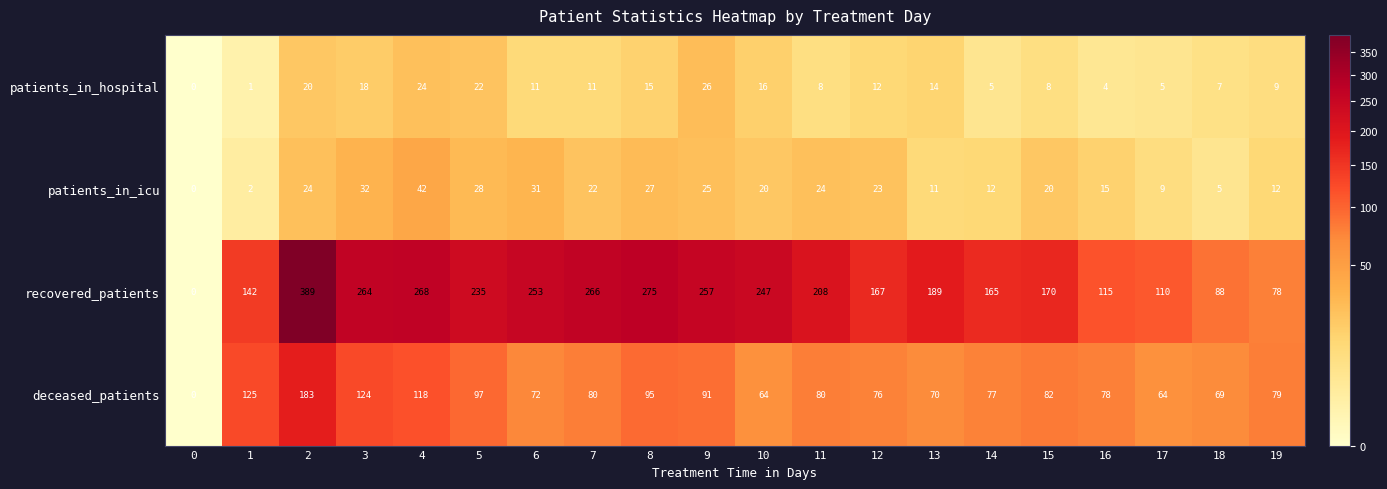

What is the spread (max minus min) of values at 12?

155